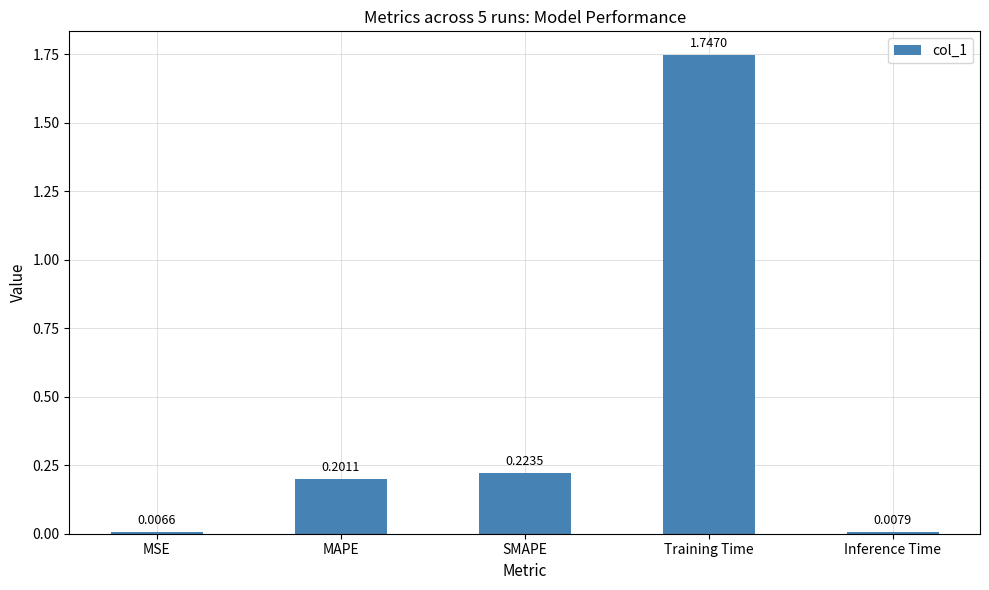

Rank the categories by value from highest to lowest.

Training Time, SMAPE, MAPE, Inference Time, MSE